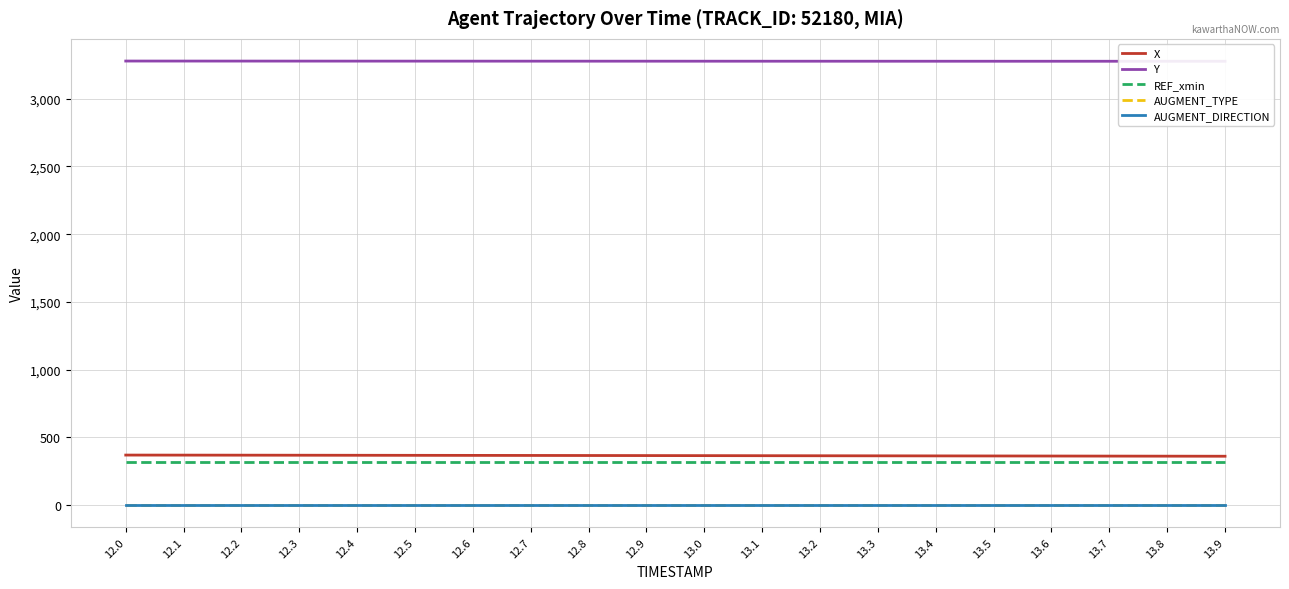

True or false: AUGMENT_TYPE has a value of 0.3 at 12.4.

False